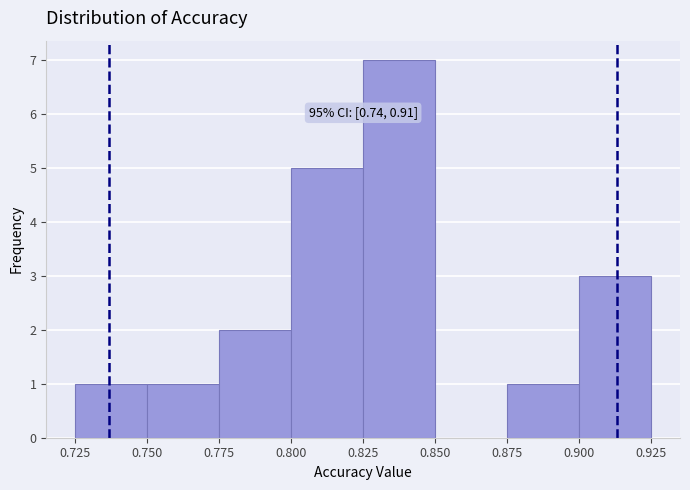

Over which range of the x-axis is the bar tallest?

0.825 to 0.850